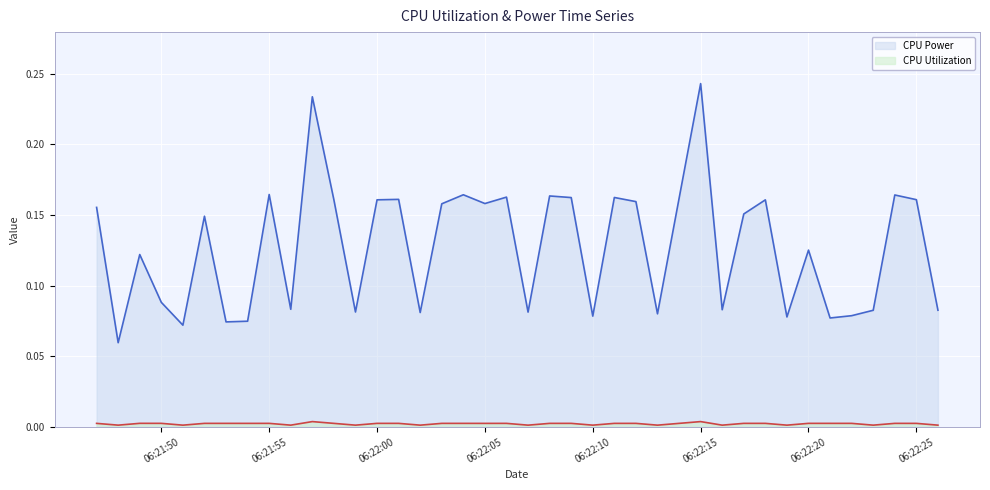

Is the value of CPU Utilization line at 06:21:50 greater than the value of CPU Power line at 38?

No